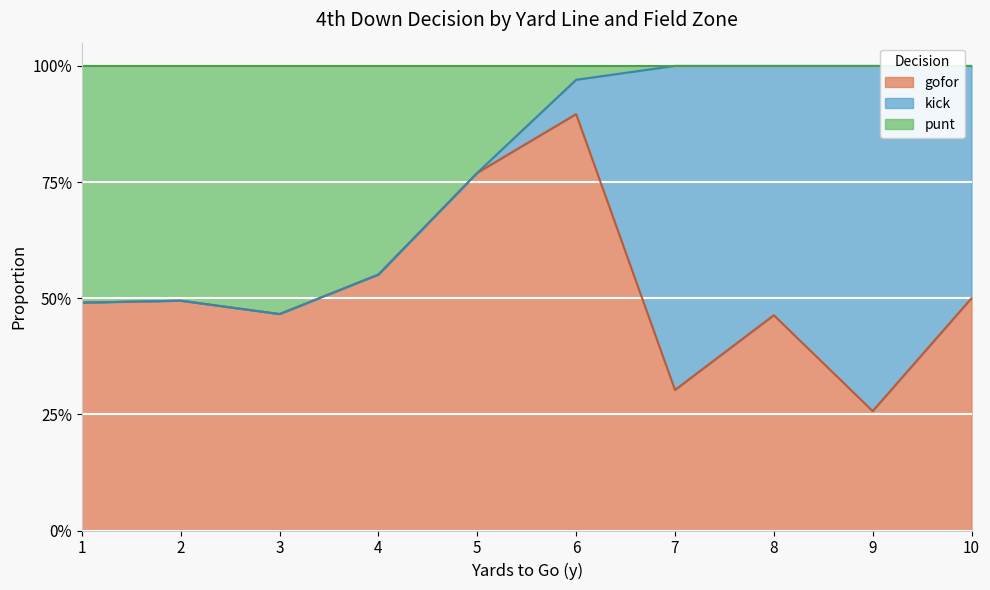

Is the value of gofor at 6 greater than the value of punt at 1?

Yes